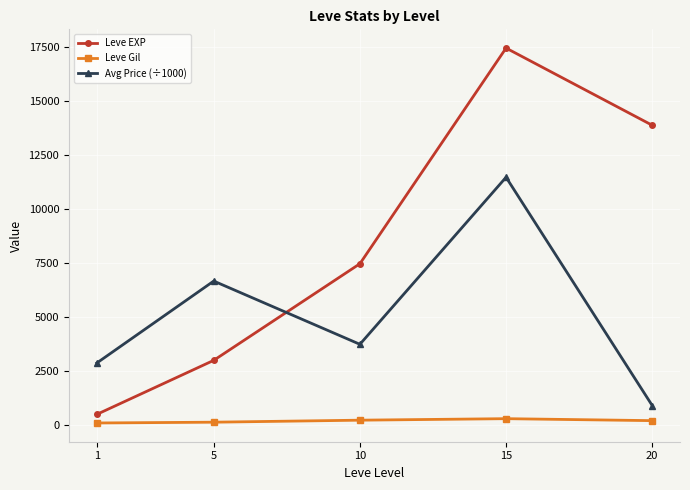

Which series has the largest total across all categories?

Leve EXP